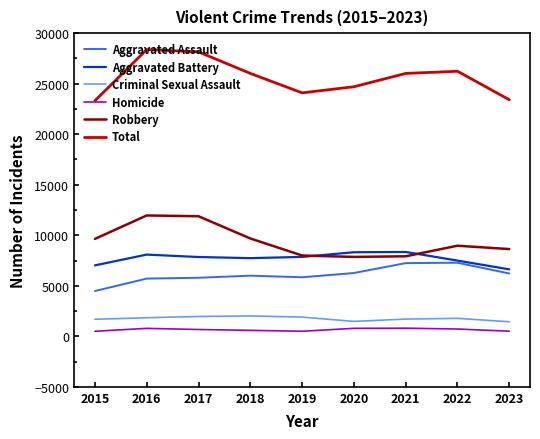

What is the highest value of the Robbery series?

11960